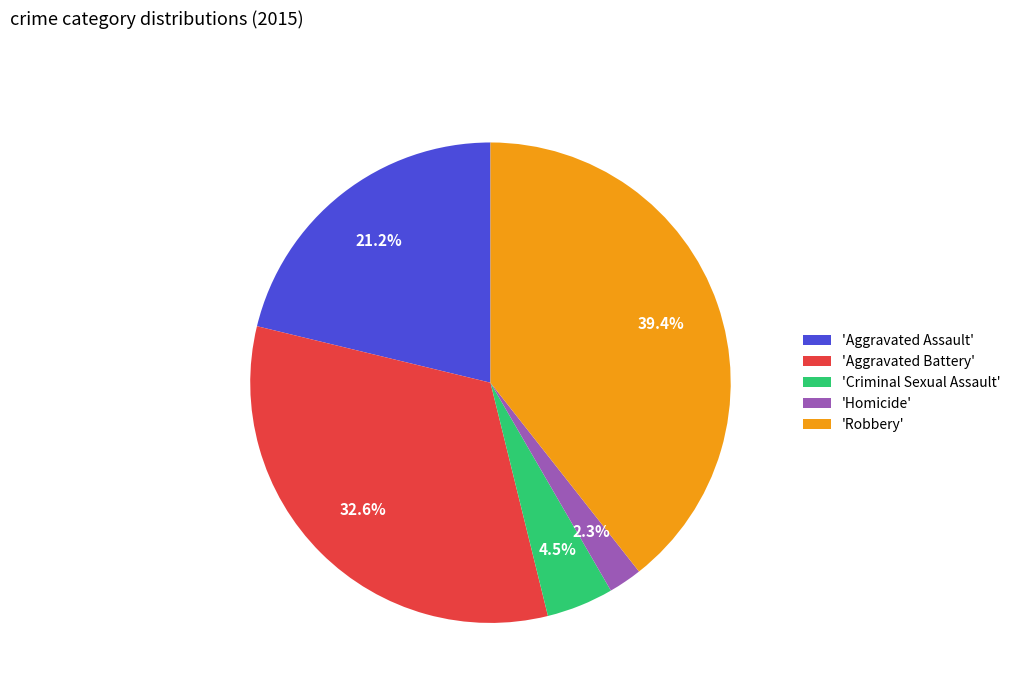

Between 'Robbery' and 'Criminal Sexual Assault', which is larger?

'Robbery'